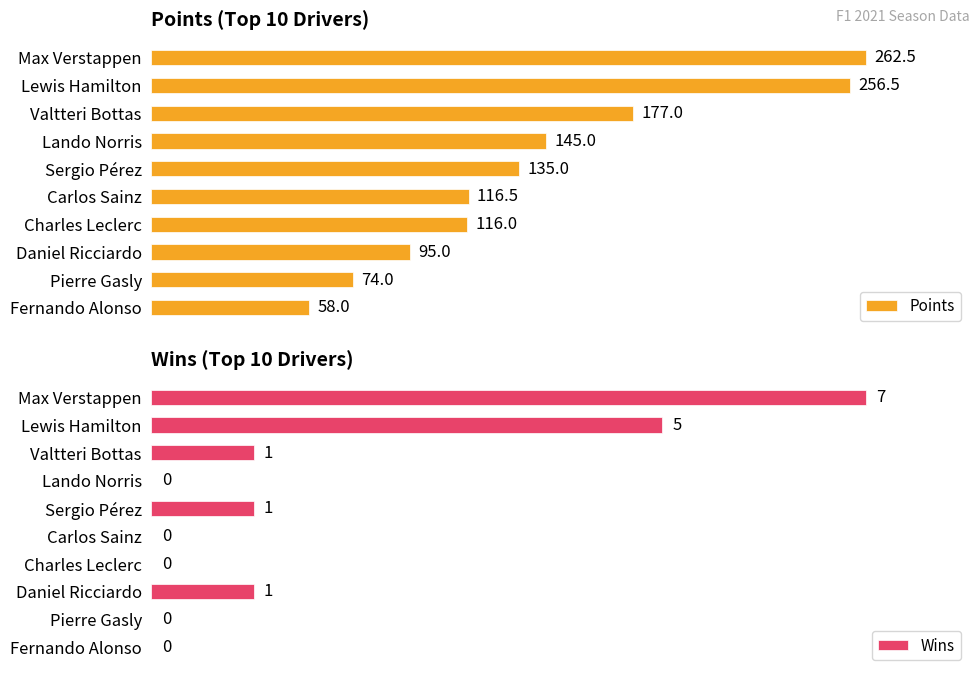

What is the approximate value of Points at Sergio Pérez?

135.0